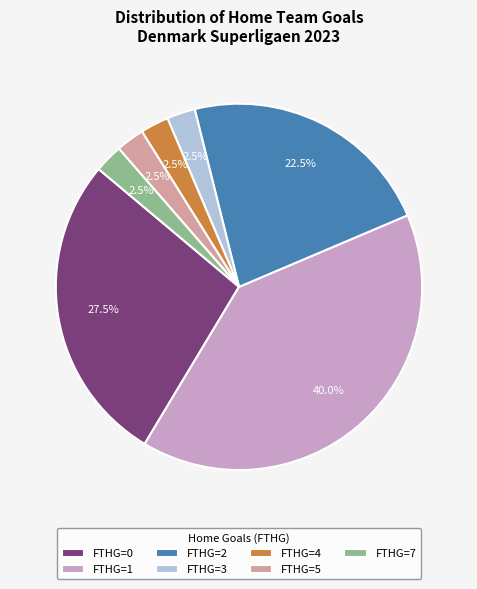

Does any single category account for the majority?

No